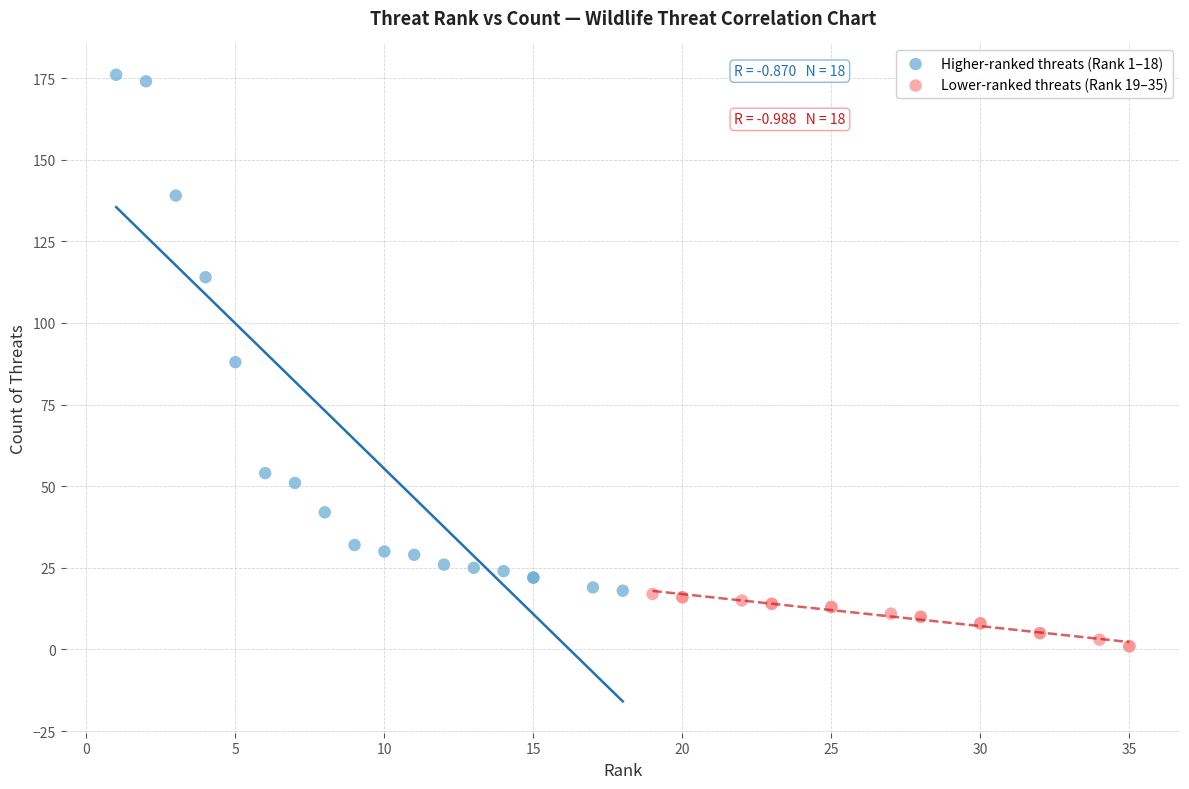

What are all the series names shown in the legend?

Higher-ranked threats (Rank 1–18), Lower-ranked threats (Rank 19–35)